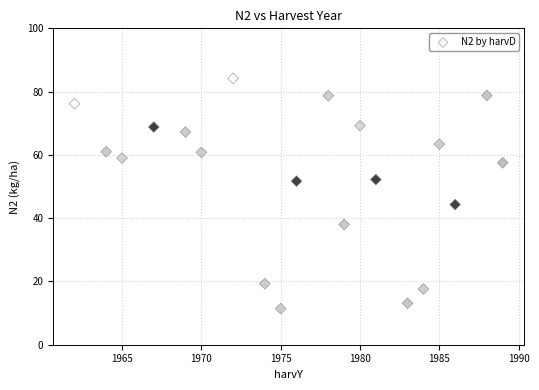

What Y value in the scatter plot is closest to 47?

44.3